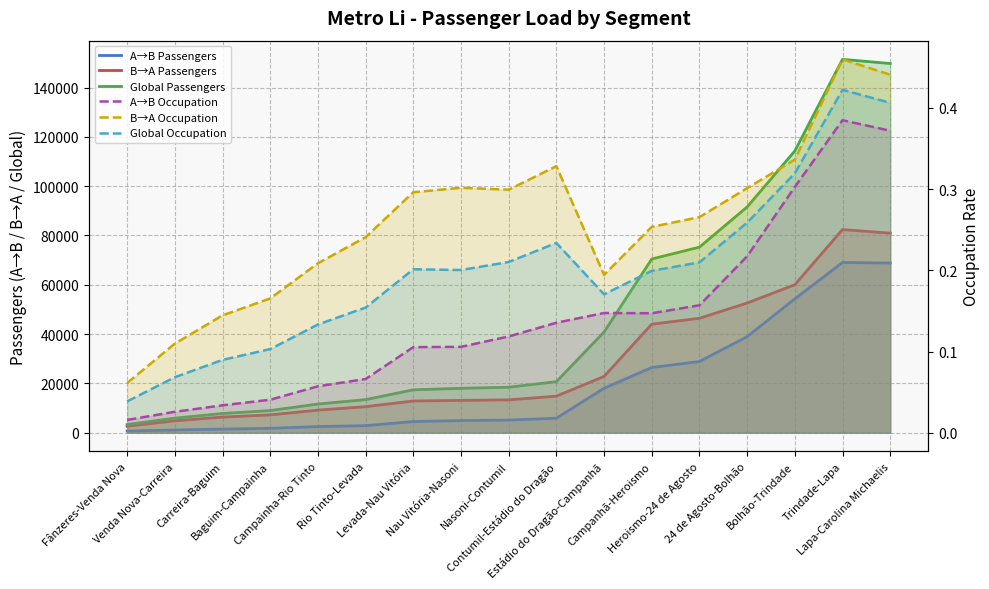

Rank the series at Contumil-Estádio do Dragão from highest to lowest value.

Global Passengers, B→A Passengers, A→B Passengers, B→A Occupation, Global Occupation, A→B Occupation